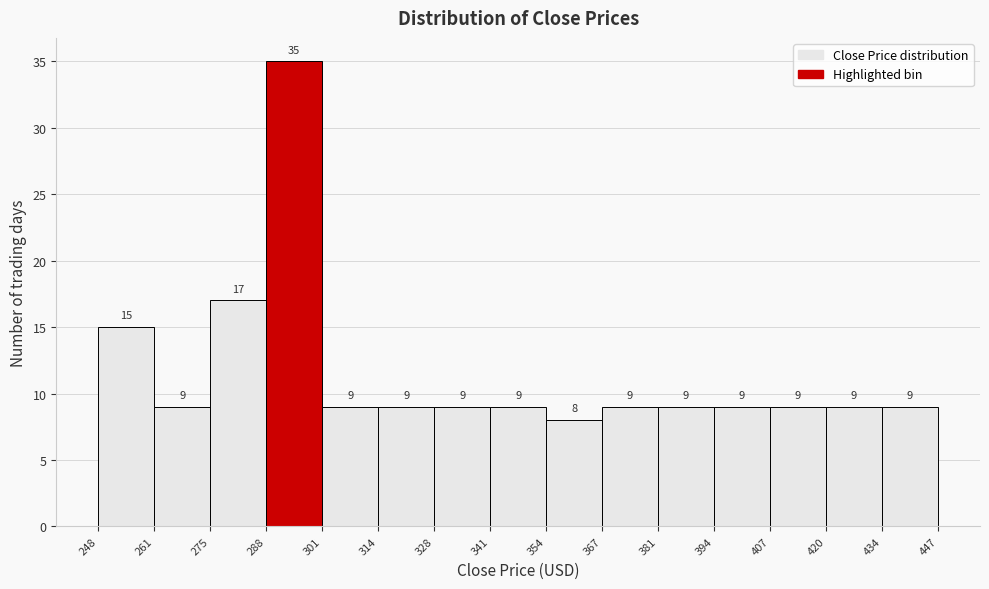

Reading left to right, transcribe this chart: for each bar, give the range it covers on the x-axis and its height.

248 to 261: 15
261 to 275: 9
275 to 288: 17
288 to 301: 35
301 to 314: 9
314 to 328: 9
328 to 341: 9
341 to 354: 9
354 to 367: 8
367 to 381: 9
381 to 394: 9
394 to 407: 9
407 to 420: 9
420 to 434: 9
434 to 447: 9